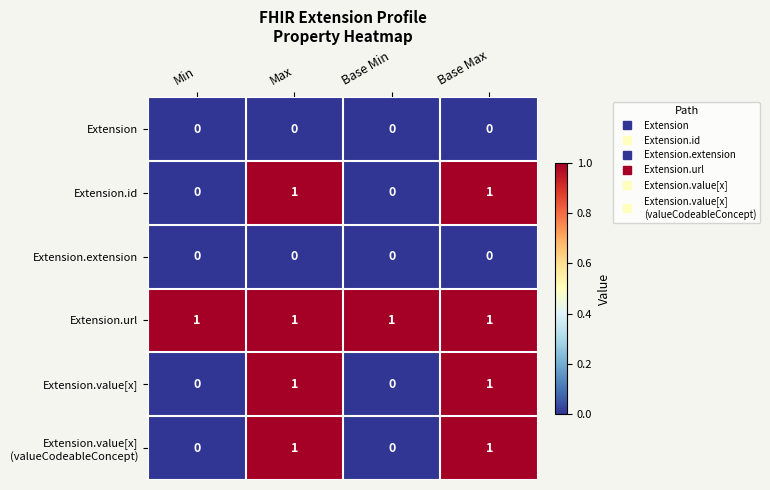

At how many categories does at least one series exceed 0?

4